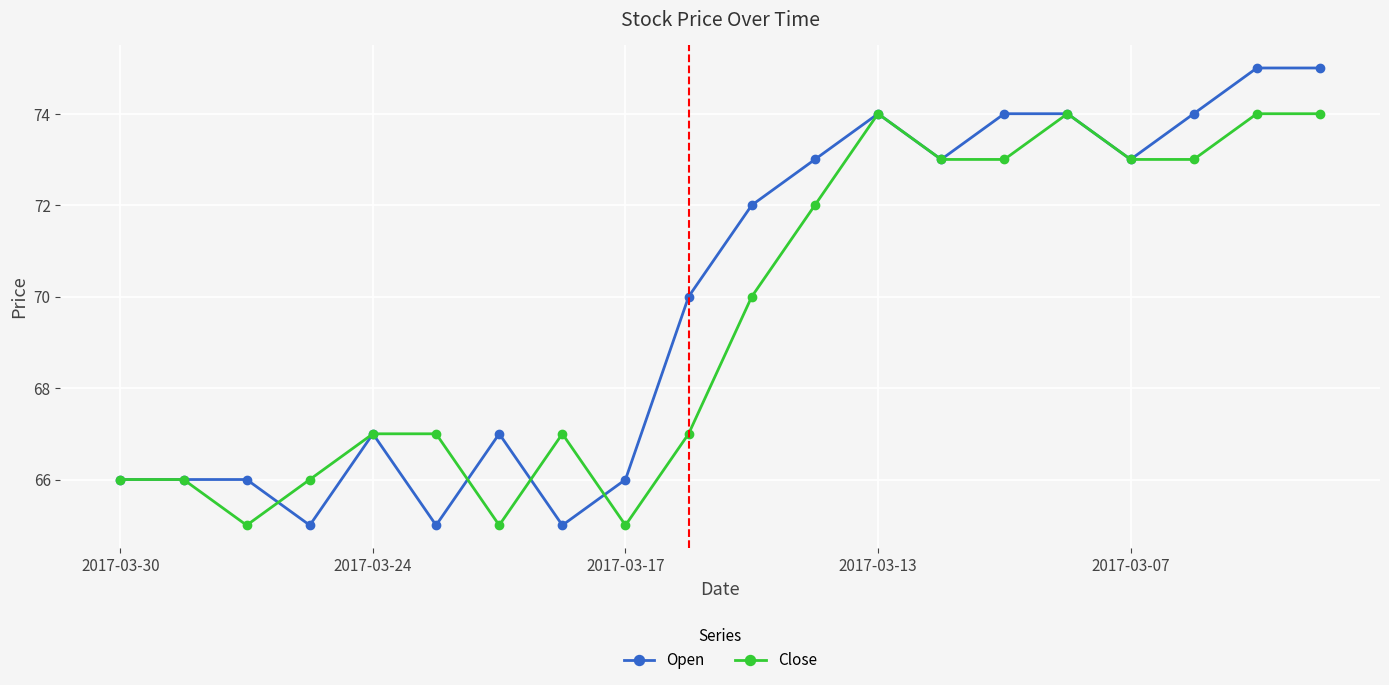

What is the value of the Close point at the 5th from the left?

67